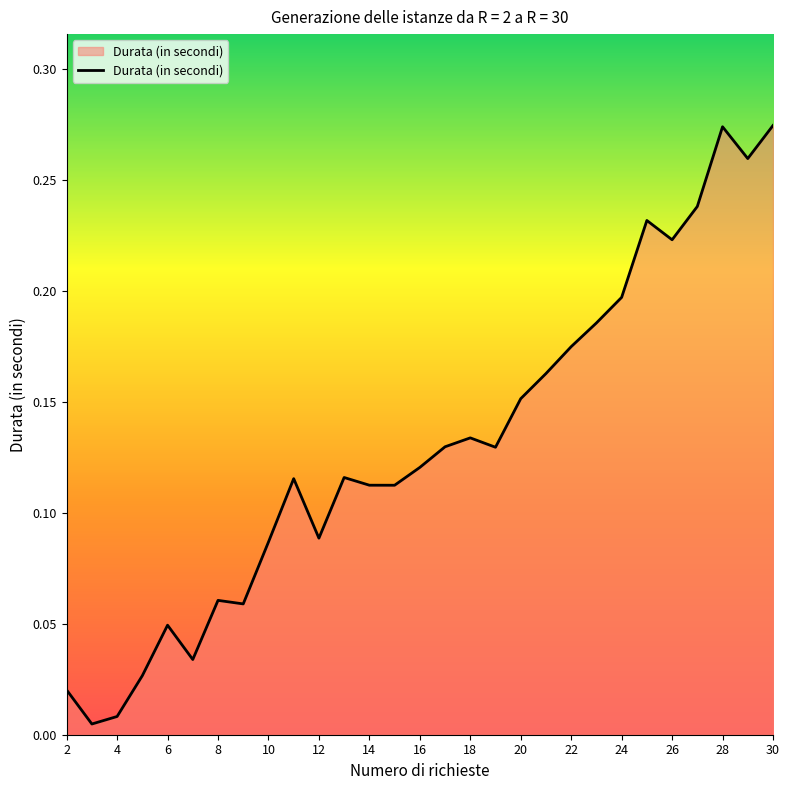

The chart shows a value of 0.1 at 24. True or false?

False